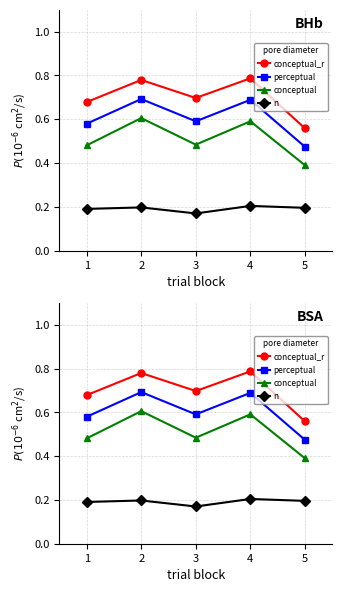

True or false: n and perceptual cross at least once.

False